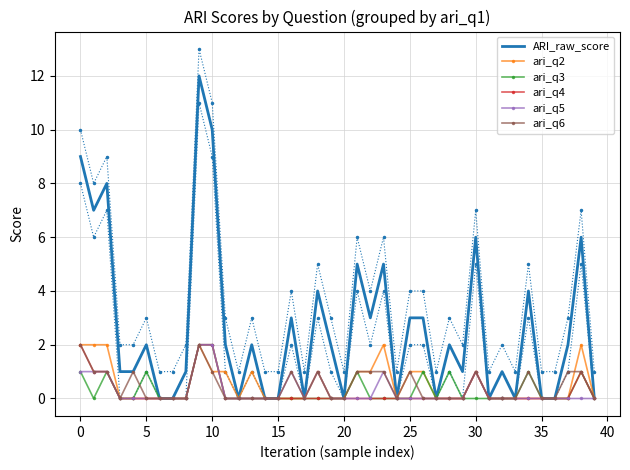

The ari_q2 series shows 2 at 30. True or false?

False